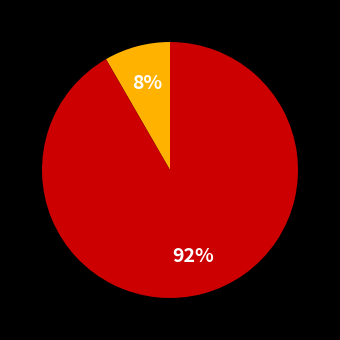

To the nearest percent, what is the average slice percentage?

50%